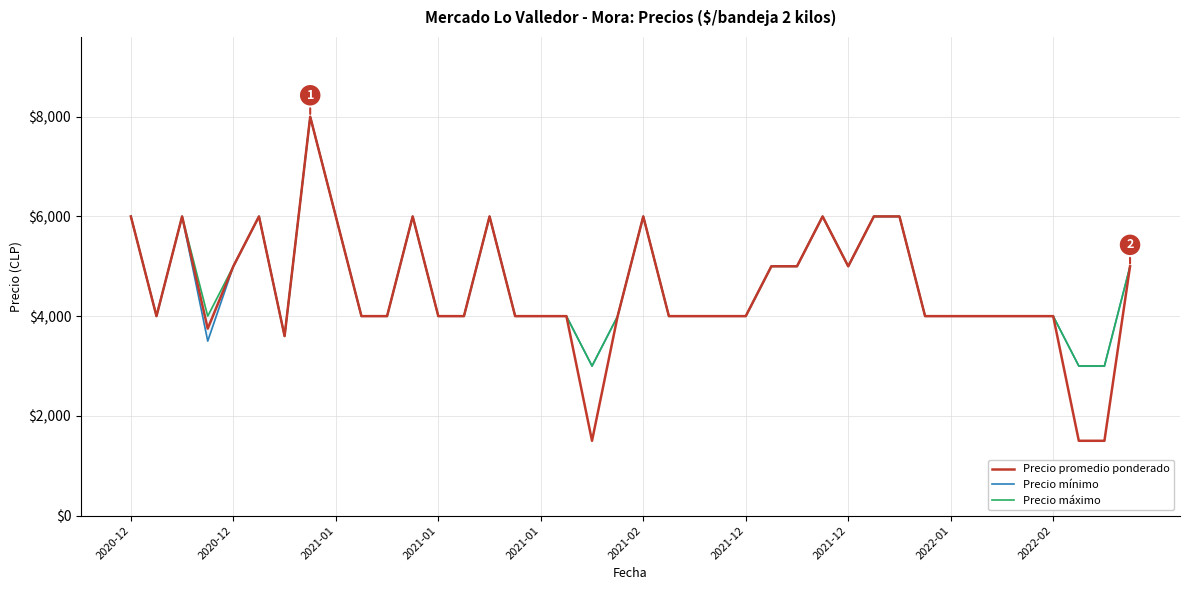

How many data points in Precio promedio ponderado are above 4000?

16